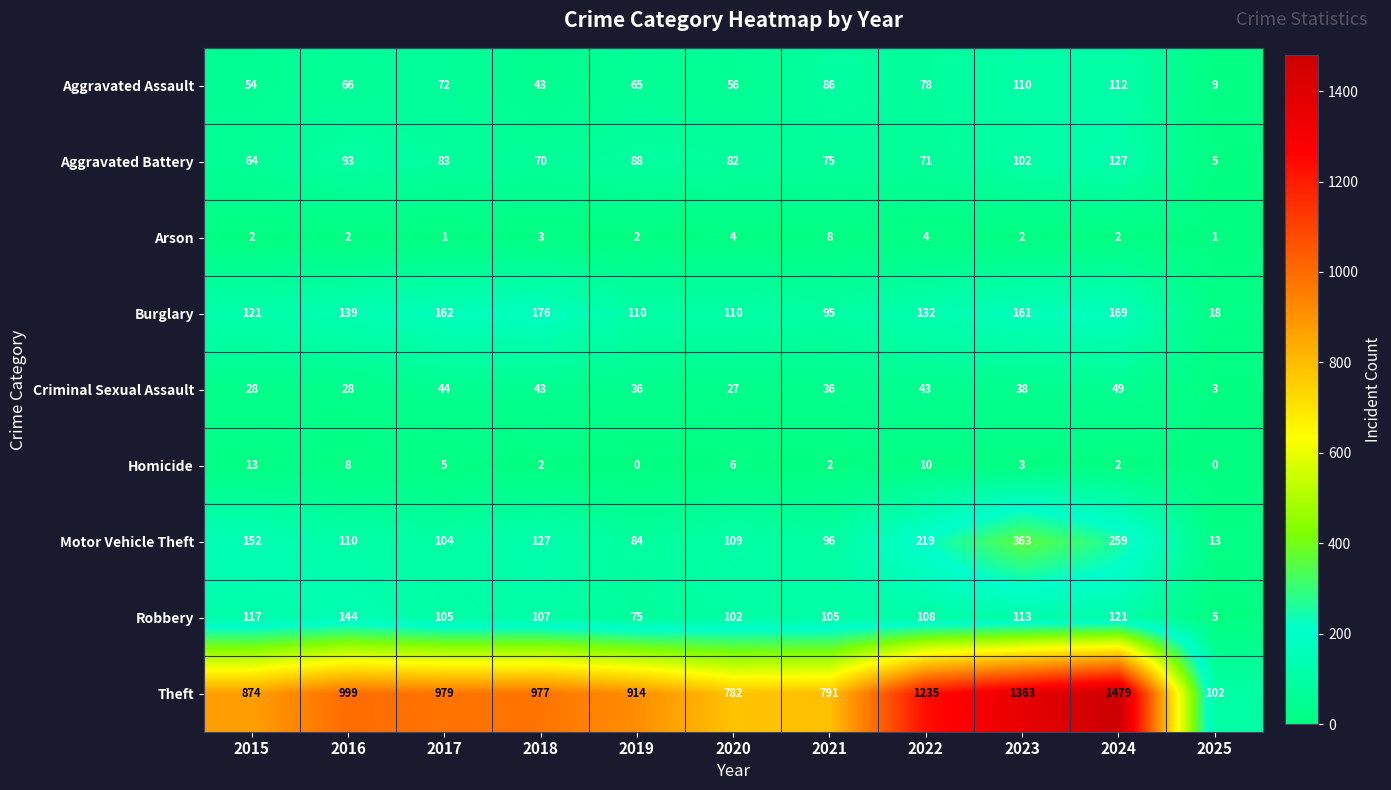

List the series in order of their peak value, highest first.

Theft, Motor Vehicle Theft, Burglary, Robbery, Aggravated Battery, Aggravated Assault, Criminal Sexual Assault, Homicide, Arson